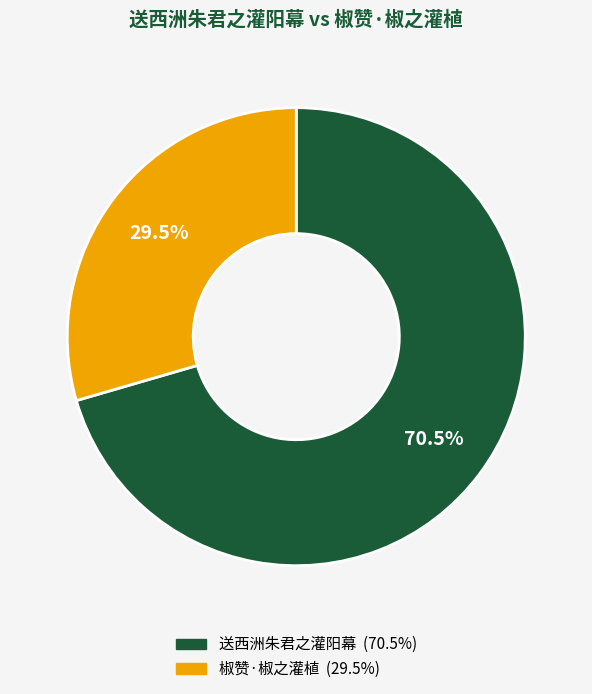

What is the ratio of the value at 椒赞·椒之灌植 to the value at 送西洲朱君之灌阳幕?

0.4